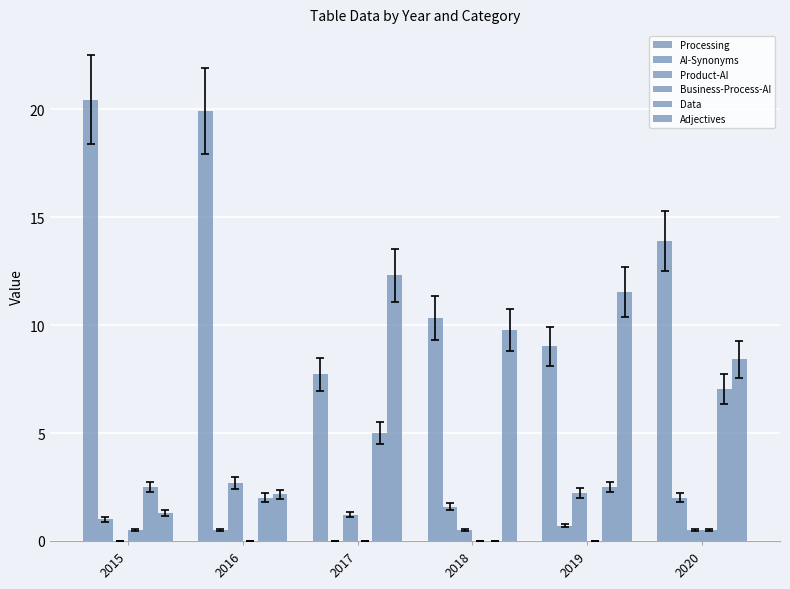

How many values in the Adjectives series exceed 9?

3